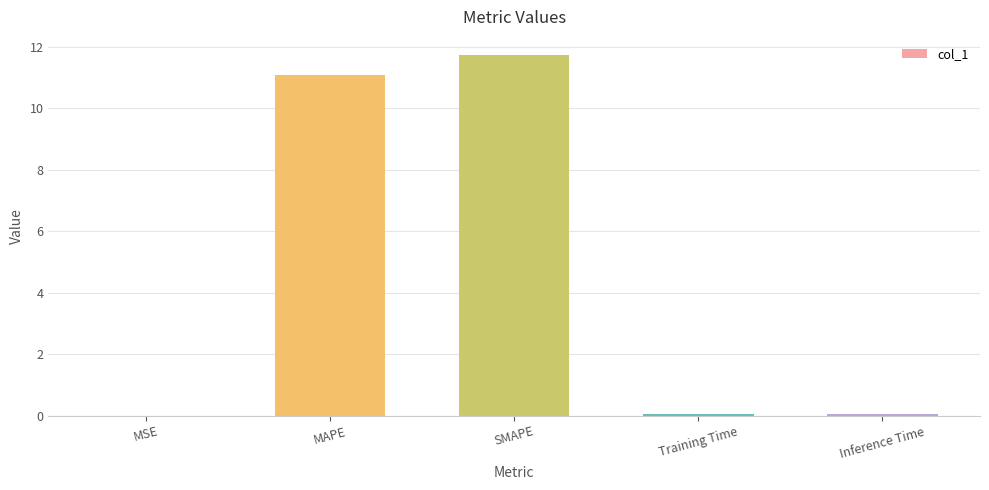

What value does the data have at SMAPE?

11.7